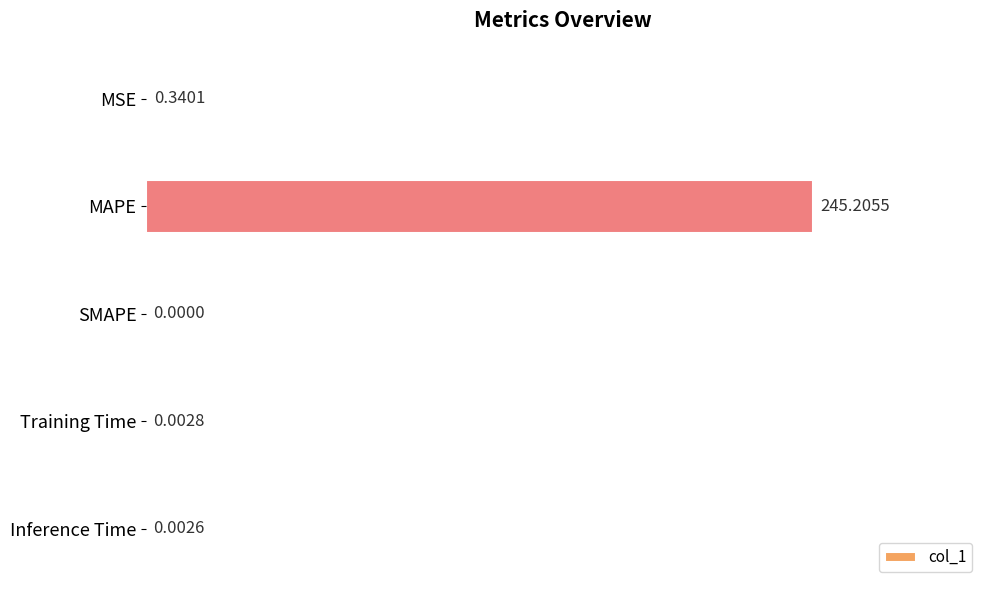

Where is the data nearest to the value 122?

MSE